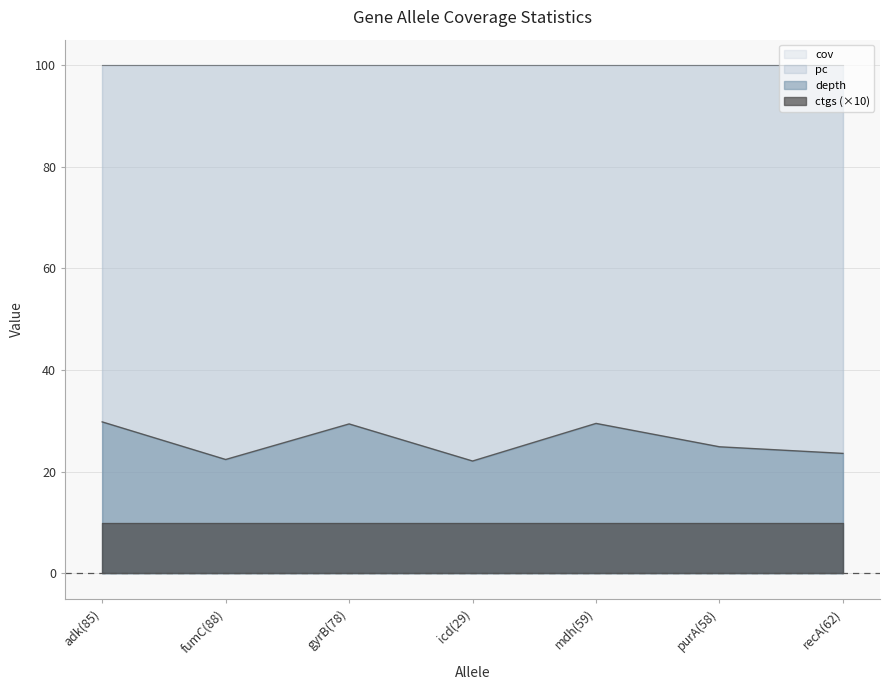

How many lines are shown in the chart?

4